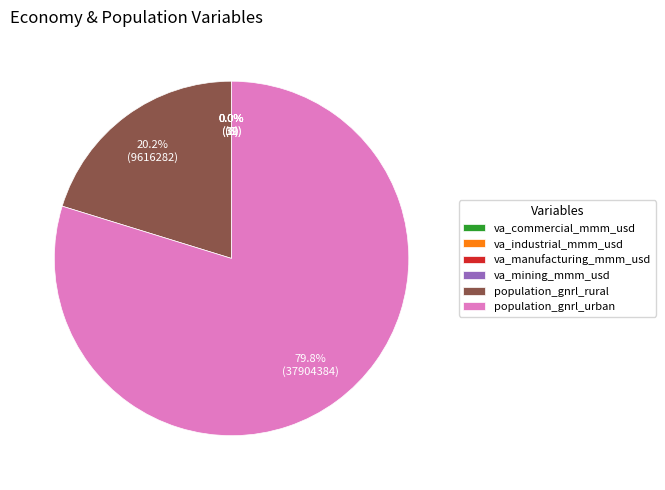

Combined, do population_gnrl_rural and population_gnrl_urban account for over 50%?

Yes